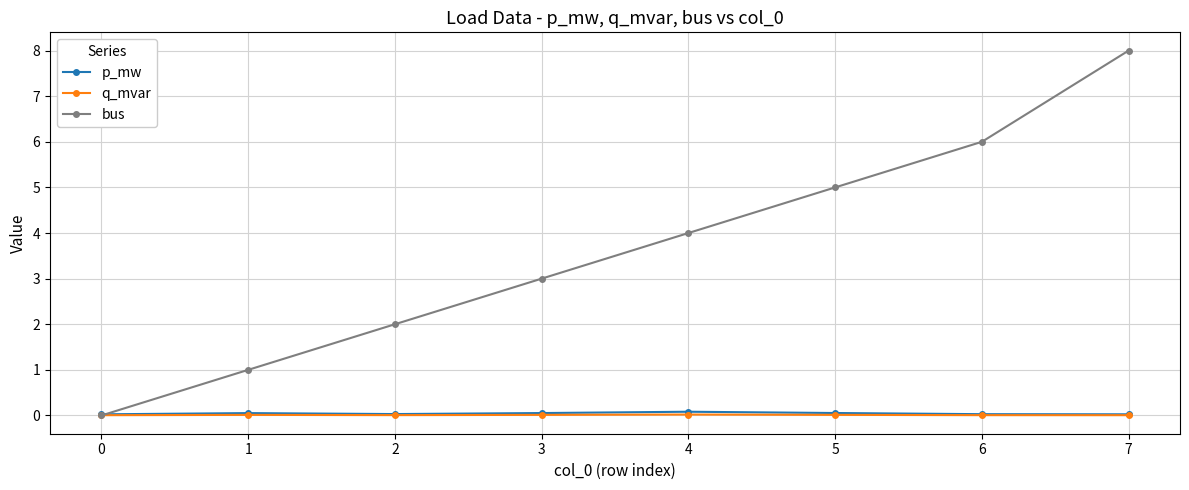

What are all the series names shown in the legend?

p_mw, q_mvar, bus